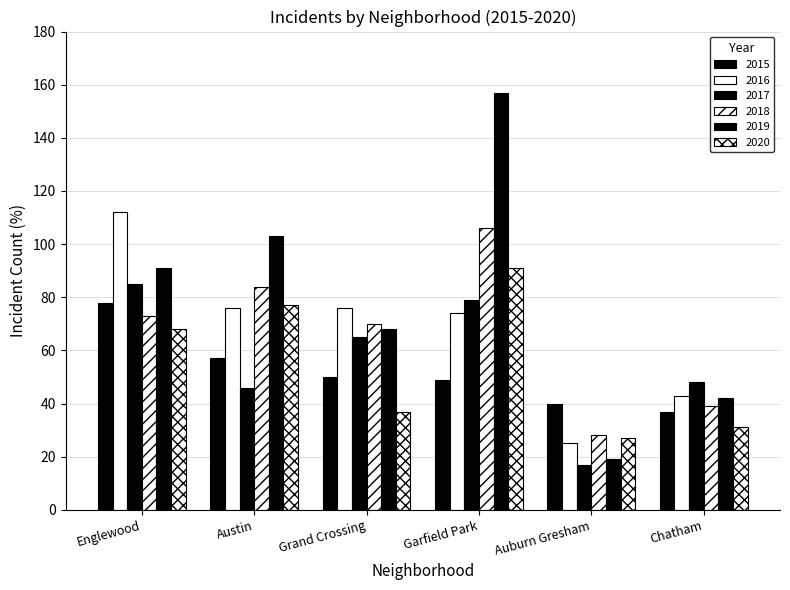

What is the average value of the 2019 series?

80